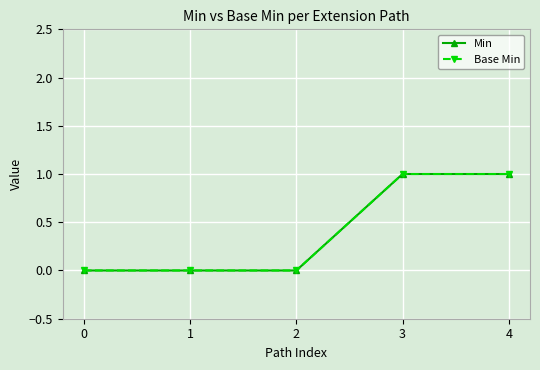

Reading left to right, extract all data points from this chart.

Min: 0=0	1=0	2=0	3=1	4=1
Base Min: 0=0	1=0	2=0	3=1	4=1